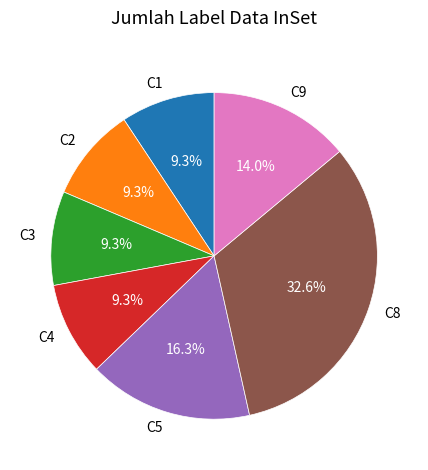

True or false: C1 accounts for 15% of the total.

False